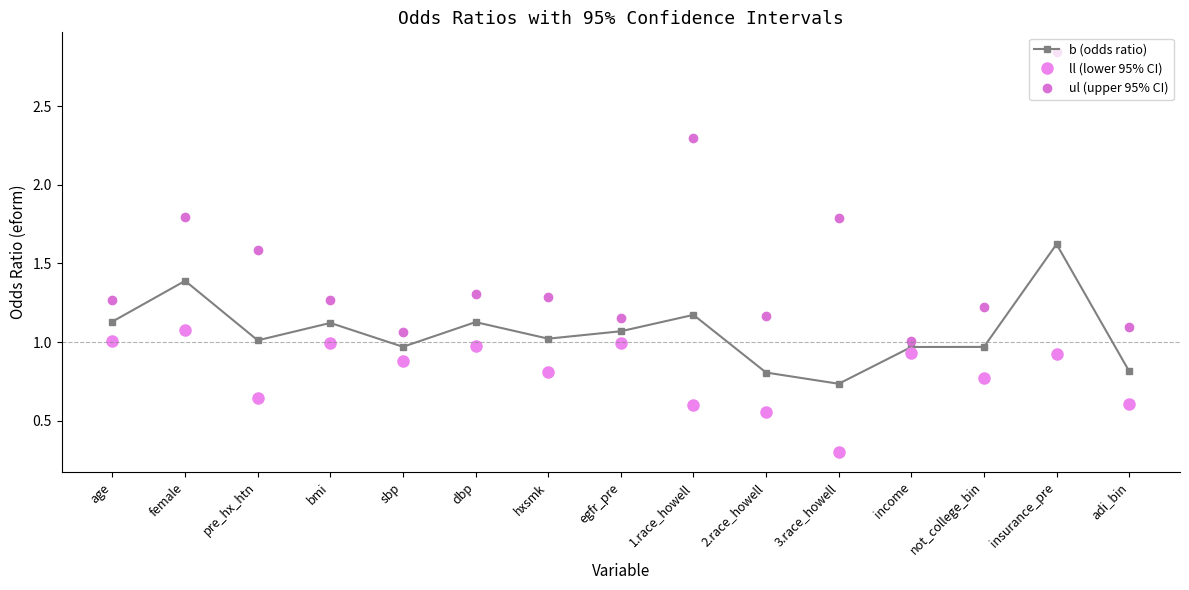

True or false: ul (upper 95% CI) has a value of 1.3 at bmi.

True